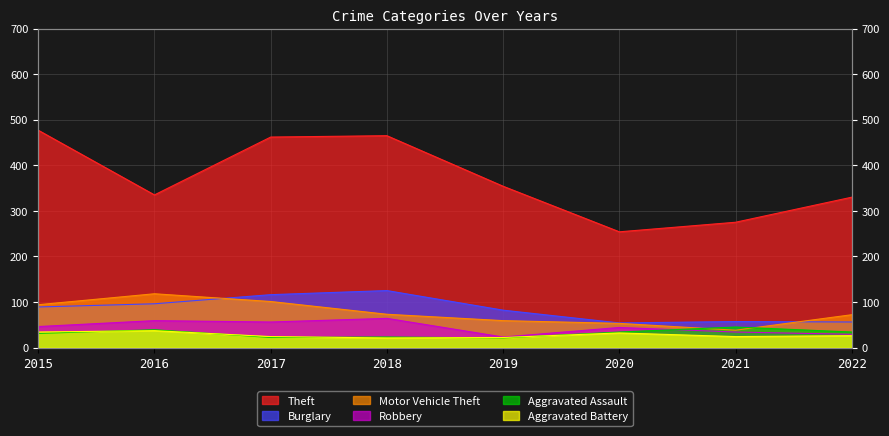

What is the value of the Burglary point at the 4th from the left?

125